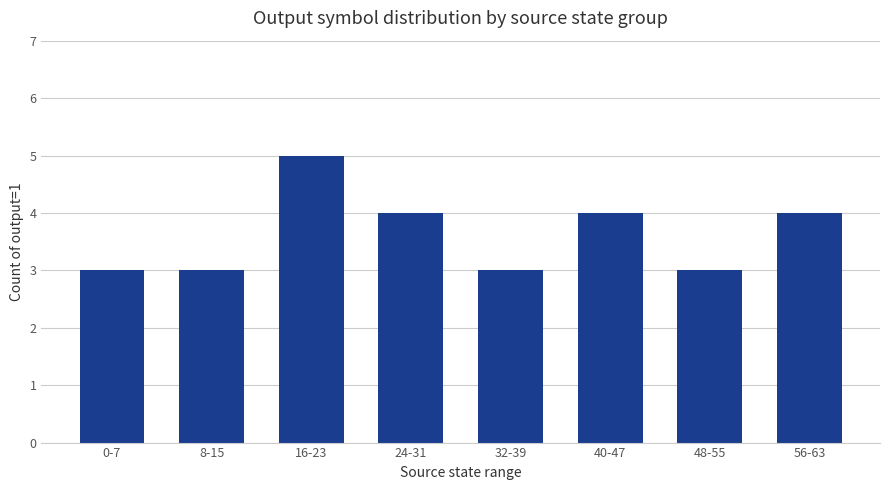

Which category has the highest value across all series?

16-23